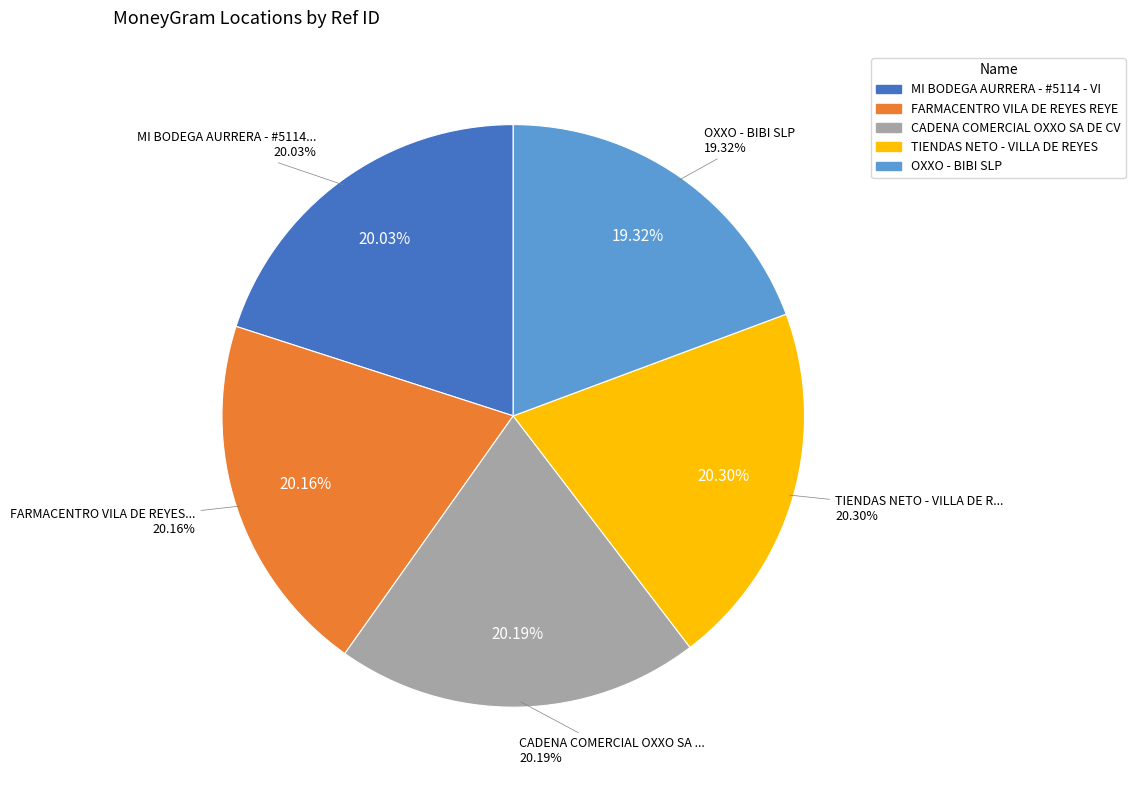

Does any single category account for the majority?

No